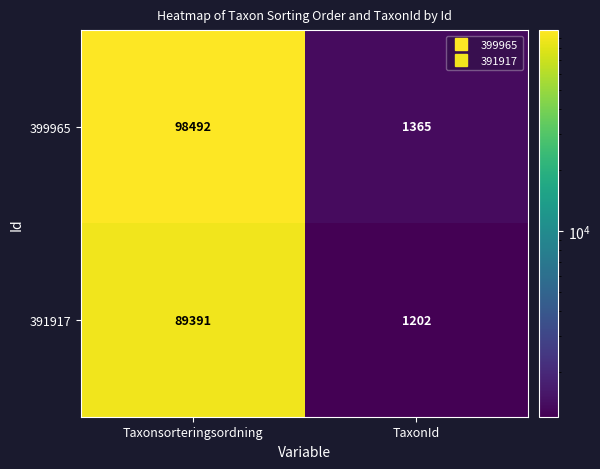

The 391917 series shows 1202 at TaxonId. True or false?

True